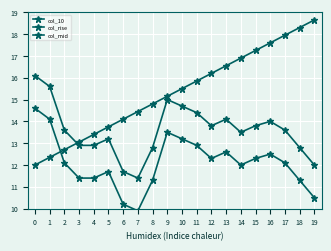

Which series ends up on top after the final intersection of col_rise and col_10?

col_rise